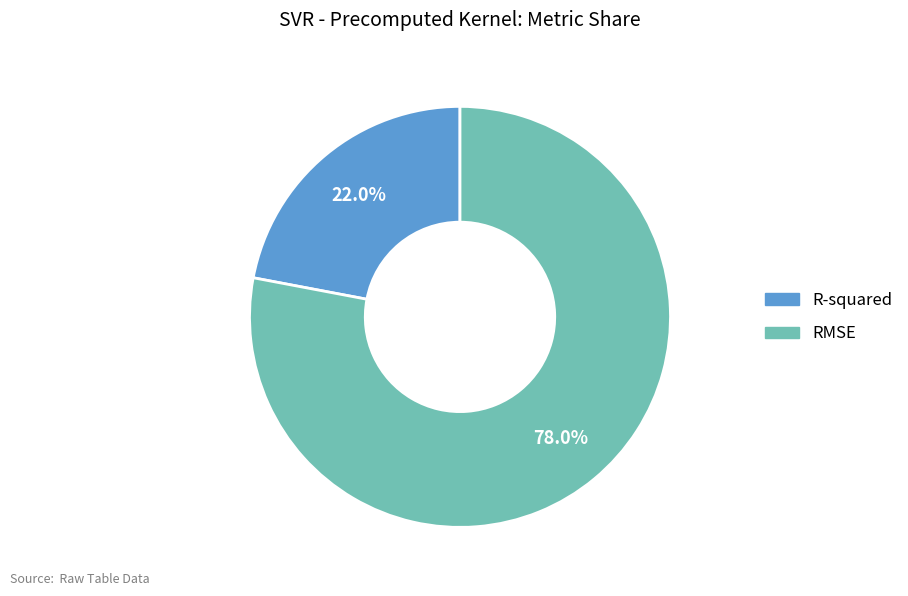

Which category accounts for the majority?

RMSE